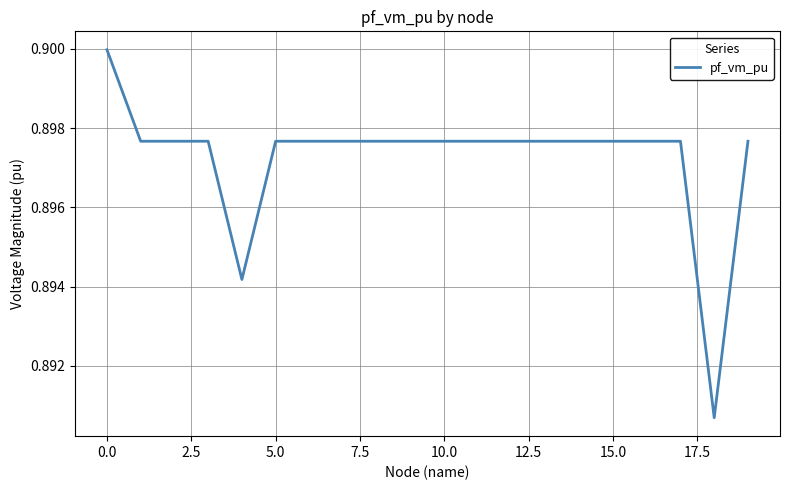

Is this an area chart (filled region under the line)?

No